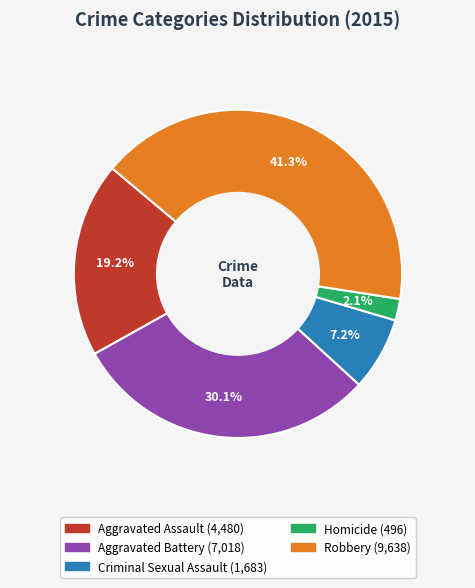

What is the ratio of the value at Aggravated Assault to the value at Criminal Sexual Assault?

2.7